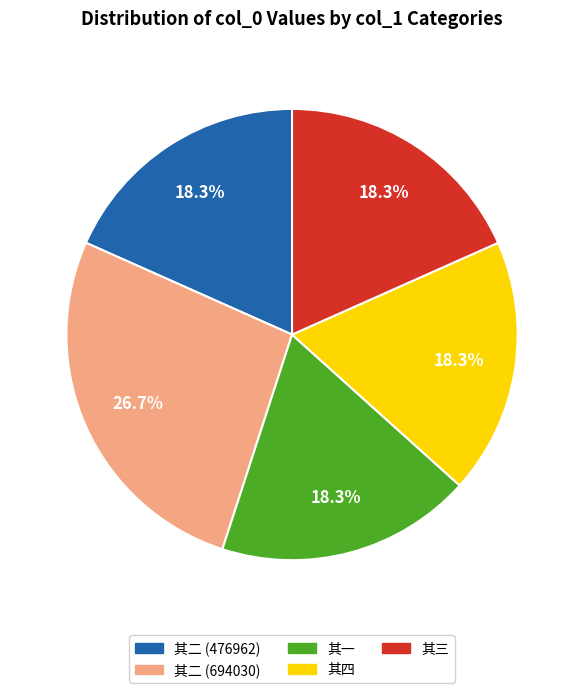

Between 其二 (694030) and 其一, which is larger?

其二 (694030)